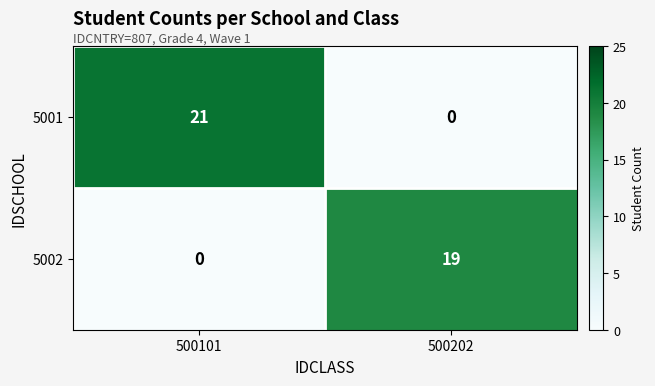

What is the difference between the 5001 values at 500202 and 500101?

21